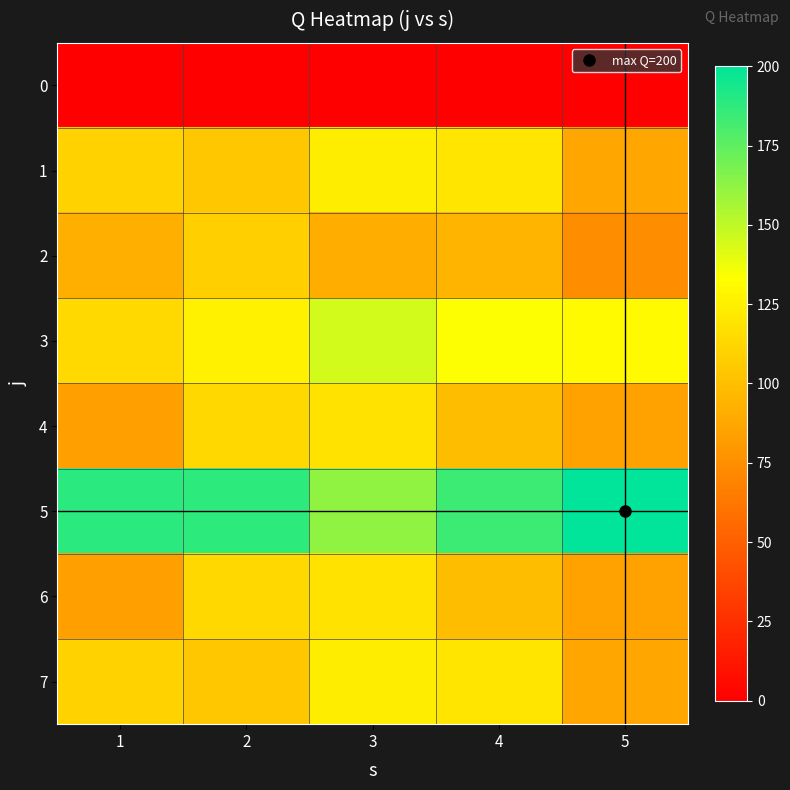

Reading right to left, what are all the values shown in this chart?

0: 5=0	4=0	3=0	2=0	1=0
1: 5=87	4=120	3=124	2=104	1=110
2: 5=74	4=95	3=91	2=108	1=92
3: 5=131	4=134	3=145	2=126	1=114
4: 5=85	4=99	3=118	2=113	1=84
5: 5=200	4=184	3=162	2=188	1=189
6: 5=85	4=99	3=118	2=113	1=84
7: 5=87	4=120	3=124	2=104	1=110